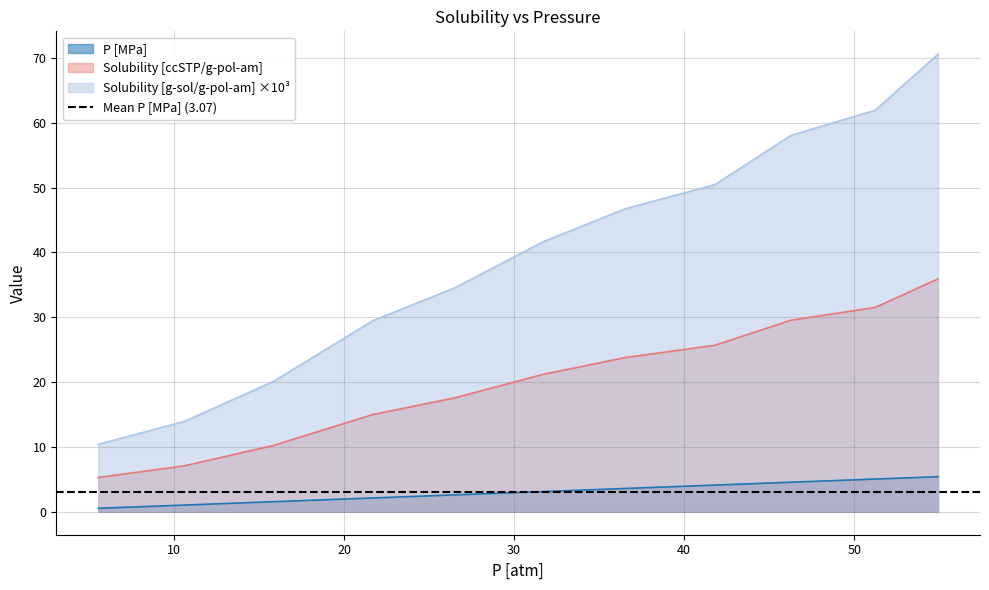

What is the difference between the maximum and minimum values in the P [MPa] series?

4.9